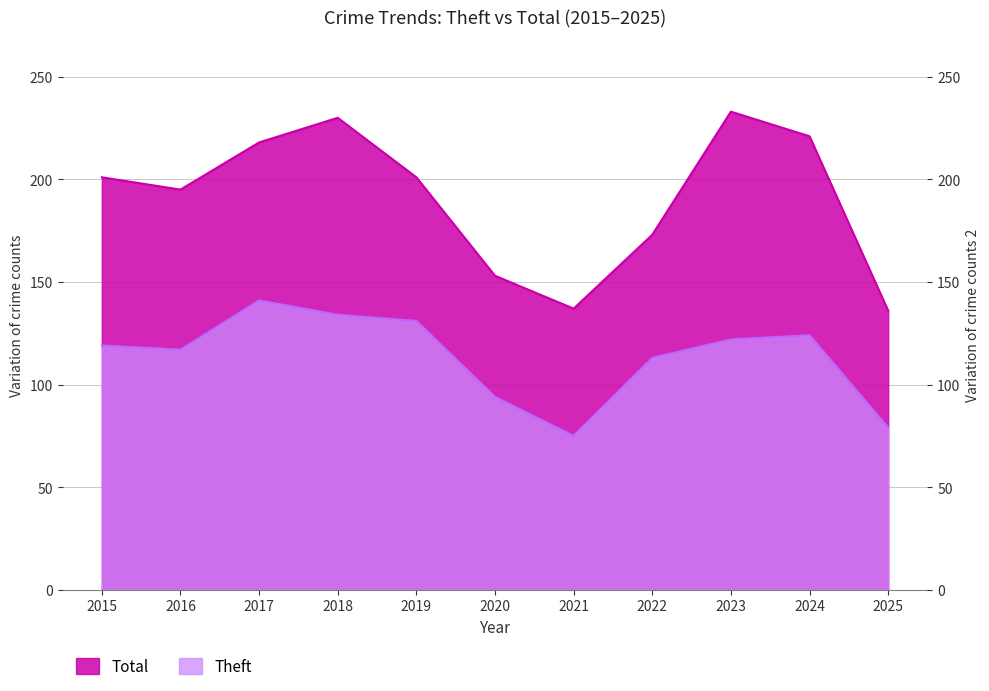

Rank the series by their maximum value, from highest to lowest.

Total, Theft